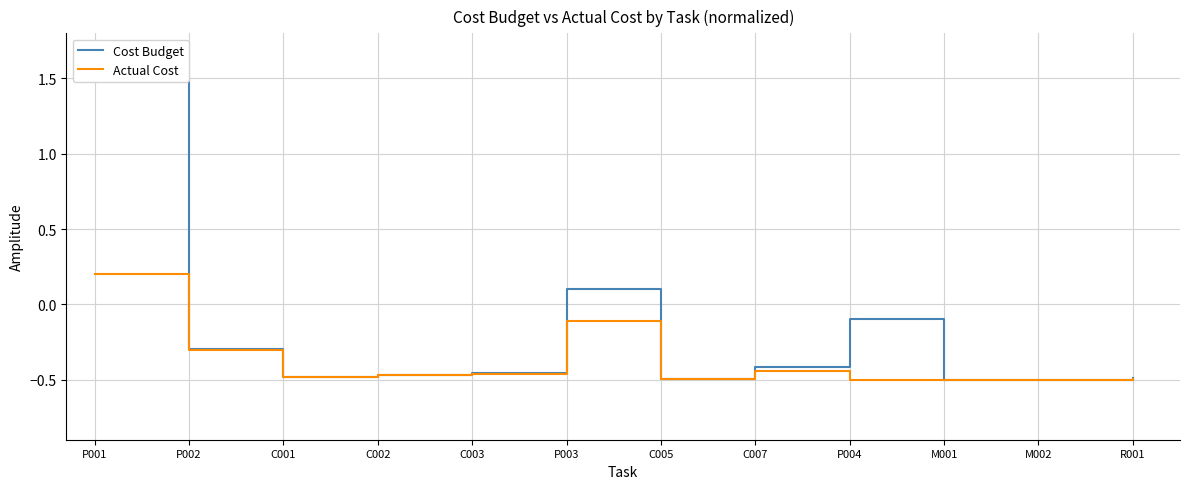

Reading left to right, transcribe all the data shown in this chart.

Cost Budget: P001=1.5	P002=-0.3	C001=-0.5	C002=-0.5	C003=-0.5	P003=0.1	C005=-0.5	C007=-0.4	P004=-0.1	M001=-0.5	M002=-0.5	R001=-0.5
Actual Cost: P001=0.2	P002=-0.3	C001=-0.5	C002=-0.5	C003=-0.5	P003=-0.1	C005=-0.5	C007=-0.4	P004=-0.5	M001=-0.5	M002=-0.5	R001=-0.5